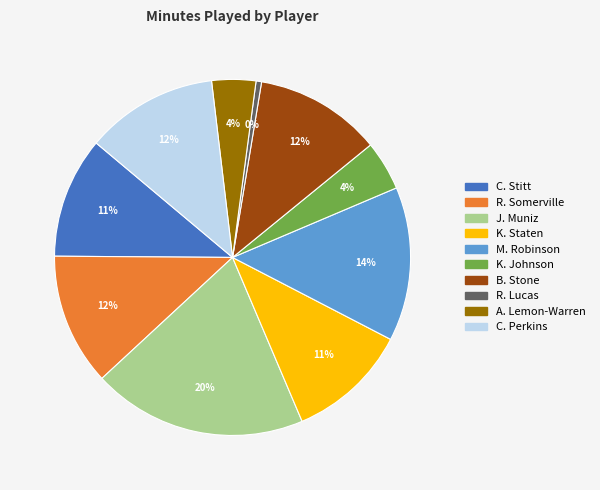

Which category has the smallest portion of the pie?

R. Lucas